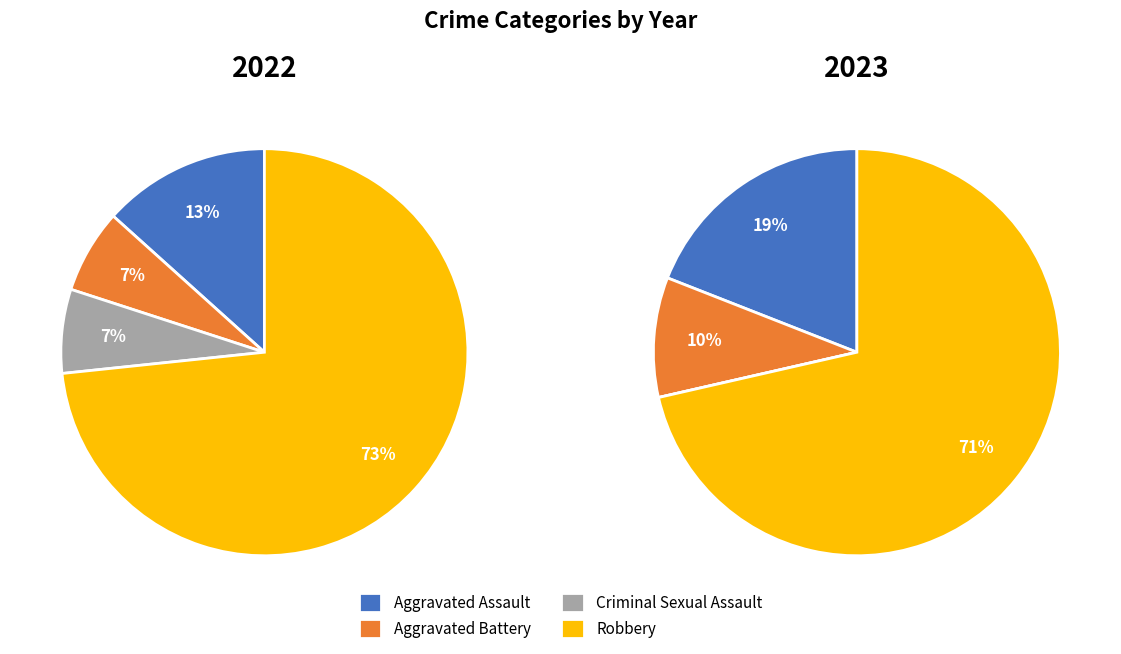

How many segments does this pie chart have?

4